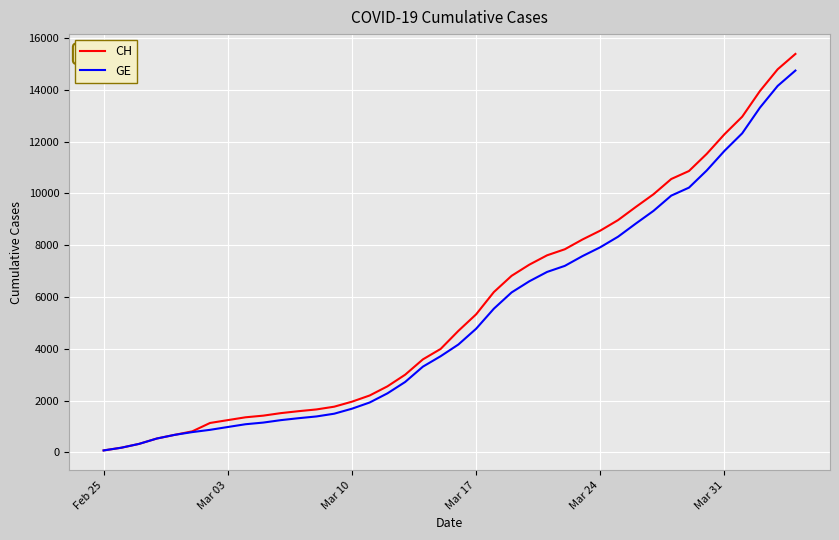

What is the greatest value displayed?

15390